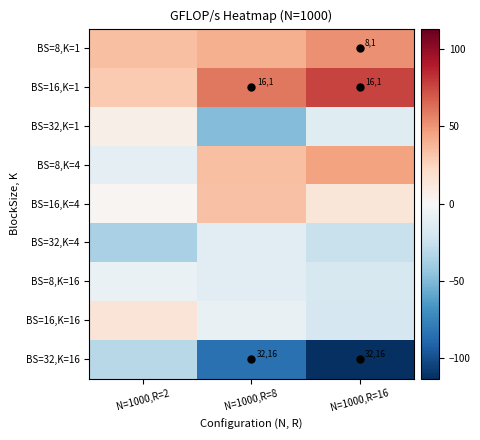

Rank the series by their maximum value, from highest to lowest.

BS=16,K=1, BS=8,K=1, BS=8,K=4, BS=16,K=4, BS=16,K=16, BS=32,K=1, BS=8,K=16, BS=32,K=4, BS=32,K=16